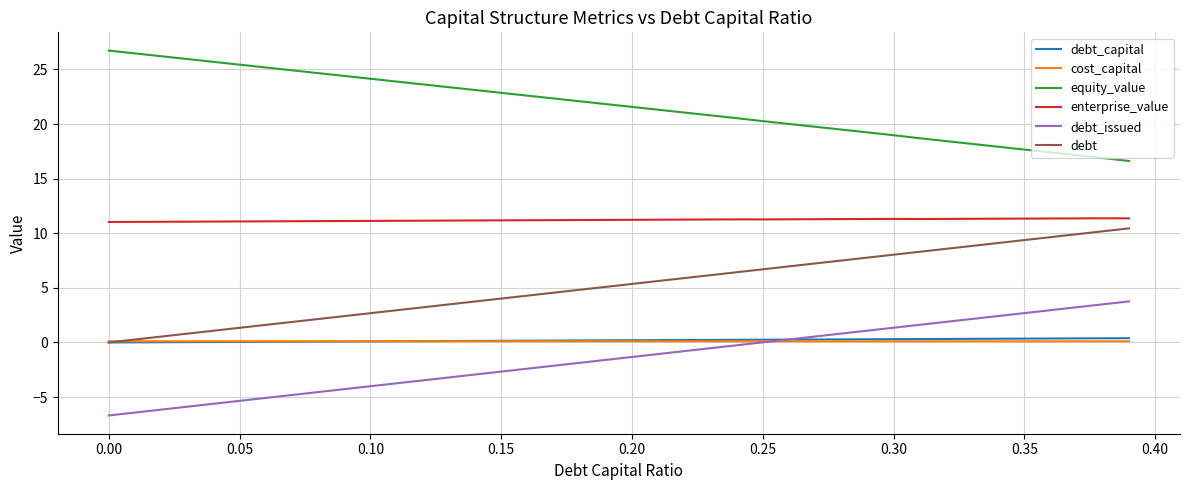

What is the maximum value for enterprise_value?

11.4